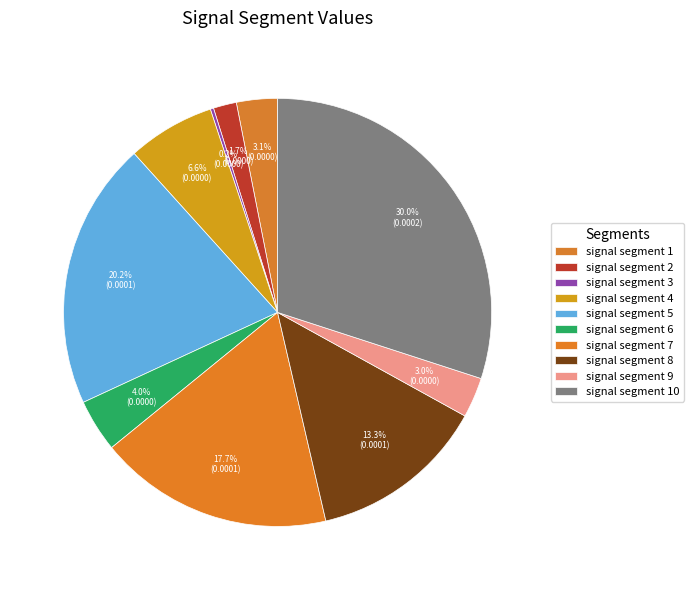

Is signal segment 9 the majority of the pie?

No